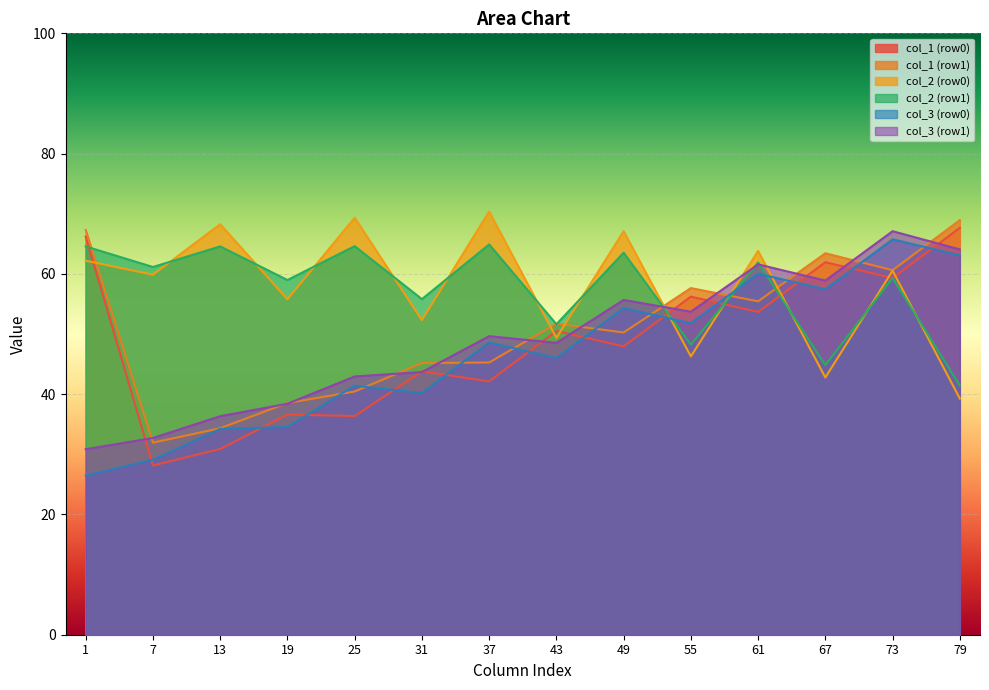

At which category is the sum across all series the highest?

73